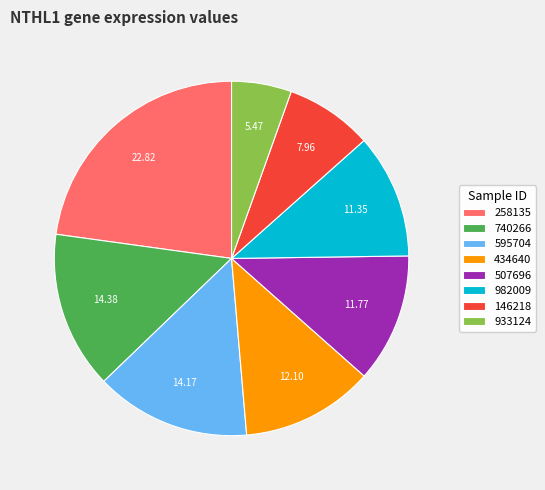

Do 434640 and 982009 together represent more than half of the pie?

No